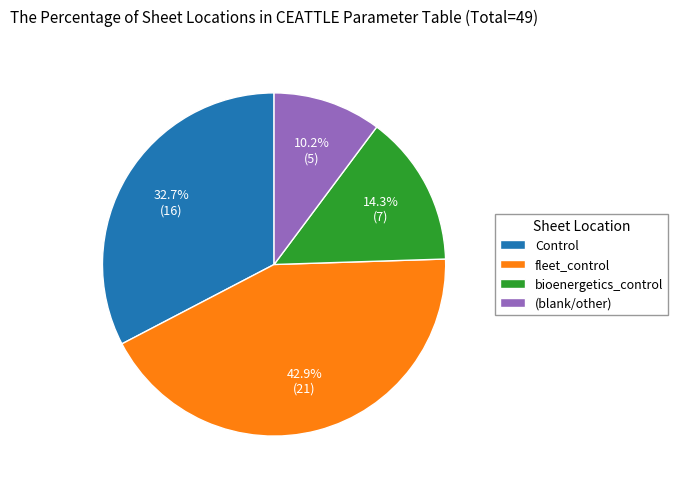

To the nearest percent, what is the difference between the largest and smallest slice percentages?

33%